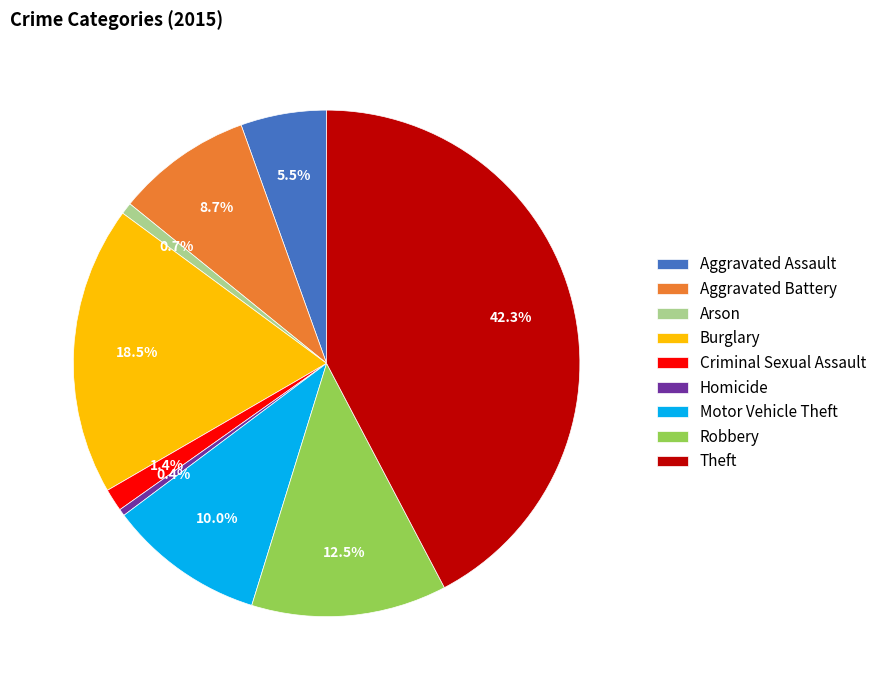

Approximately how many times larger is the value at Theft compared to Robbery?

3.4